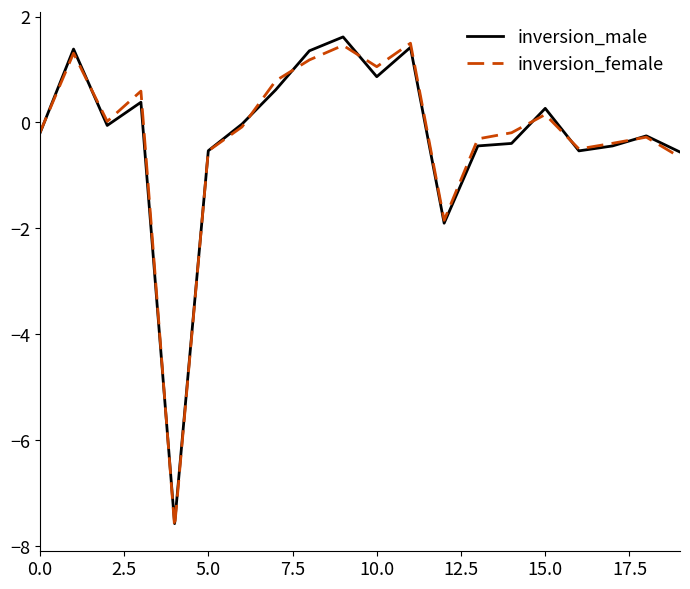

How many distinct data groups are displayed?

2